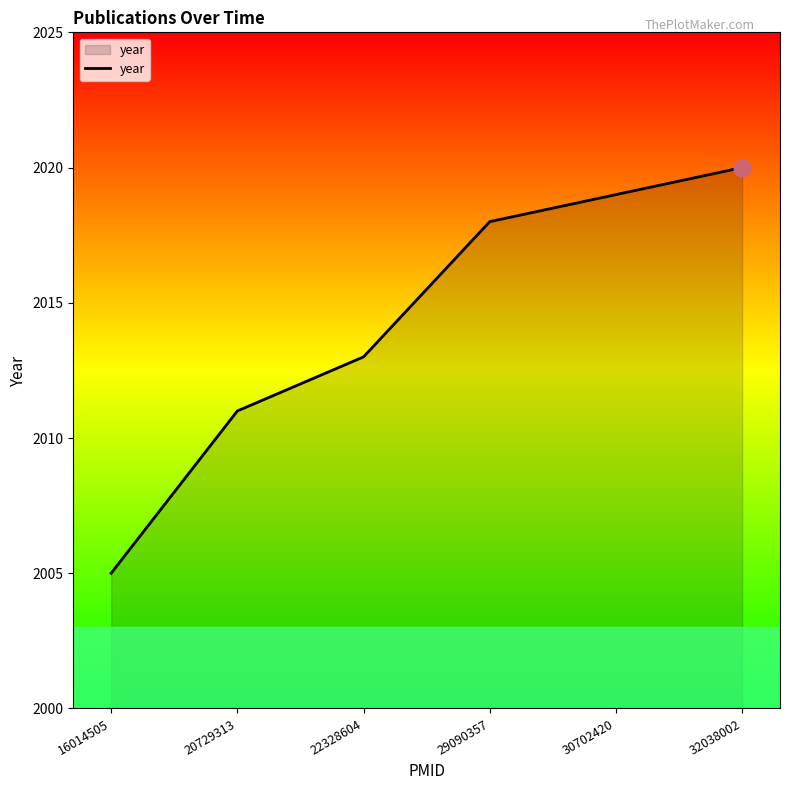

Which category has the lowest value across all series?

16014505